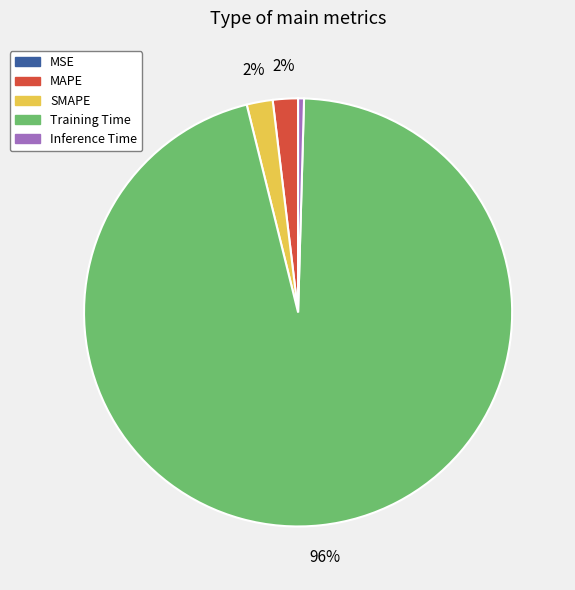

Combined, do Training Time and SMAPE account for over 50%?

Yes